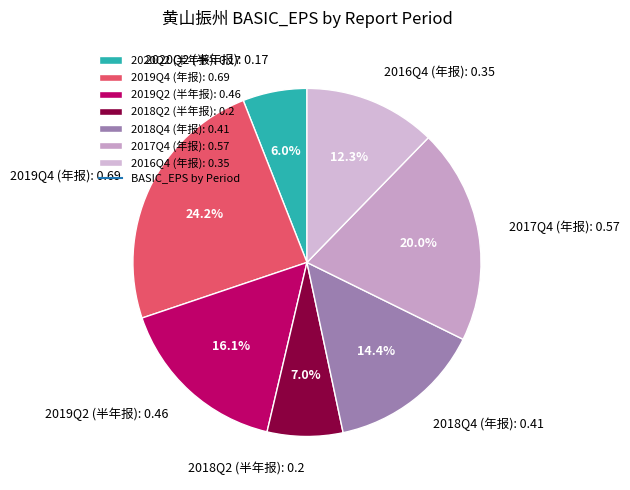

The 2016Q4 (年报) slice represents 12% of the pie. True or false?

True